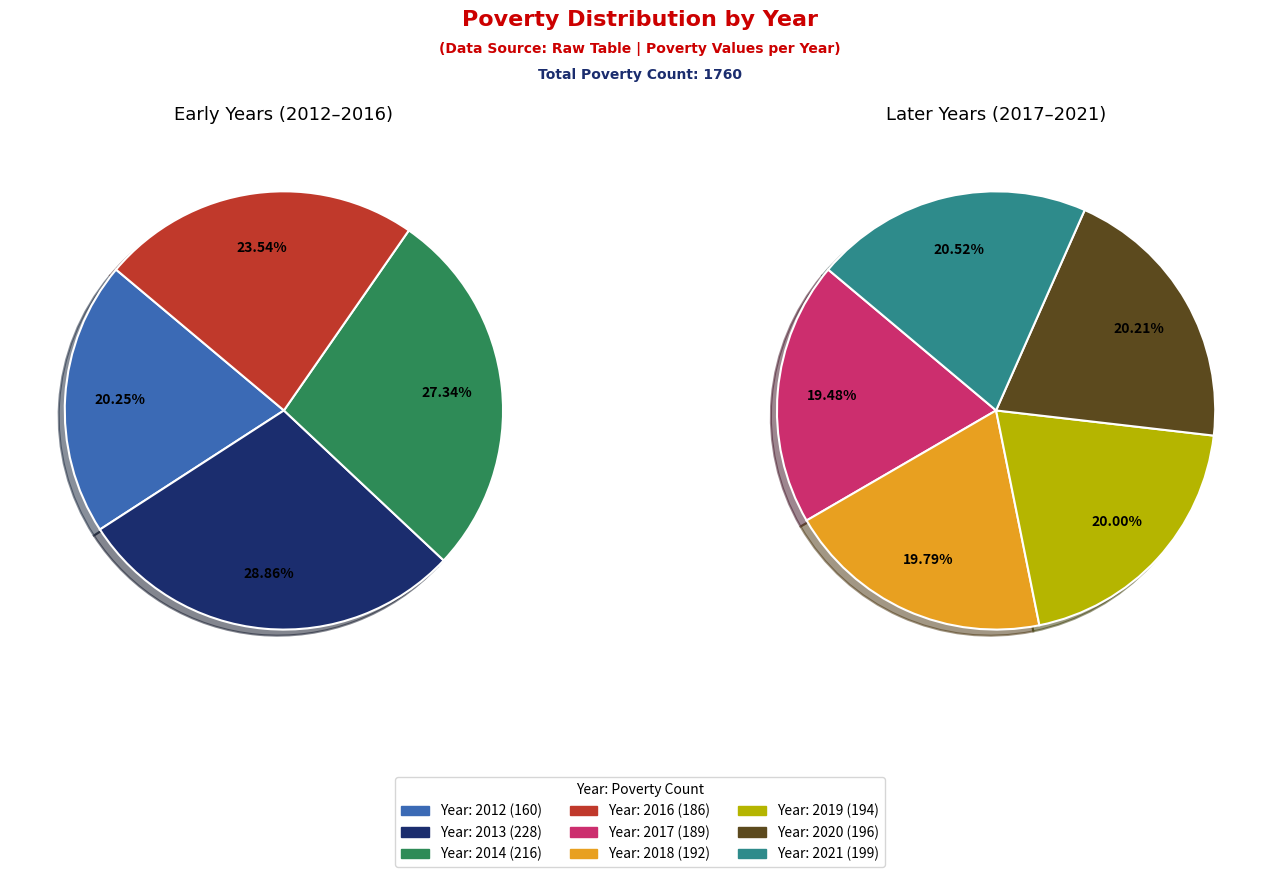

The 2013 slice represents 1% of the pie. True or false?

False